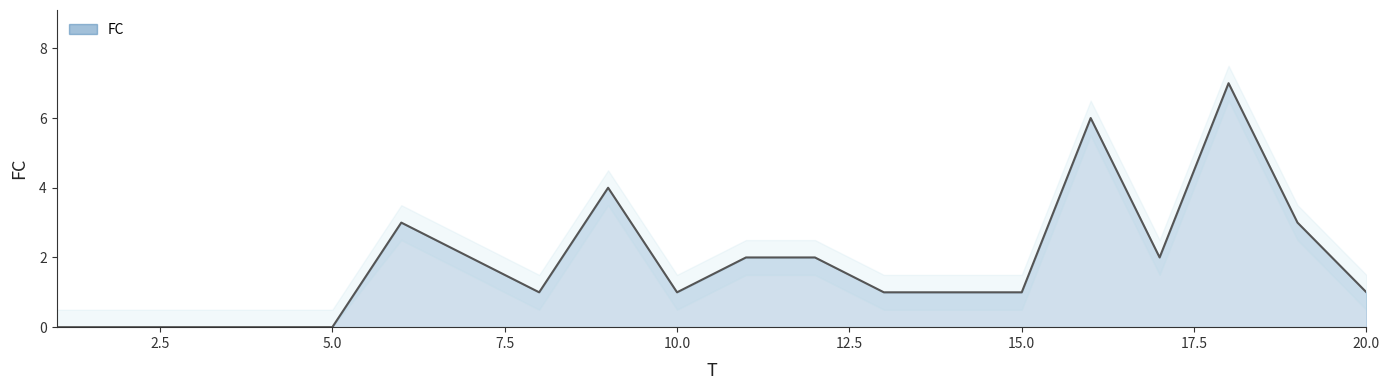

The chart shows a value of 1 at 14. True or false?

True